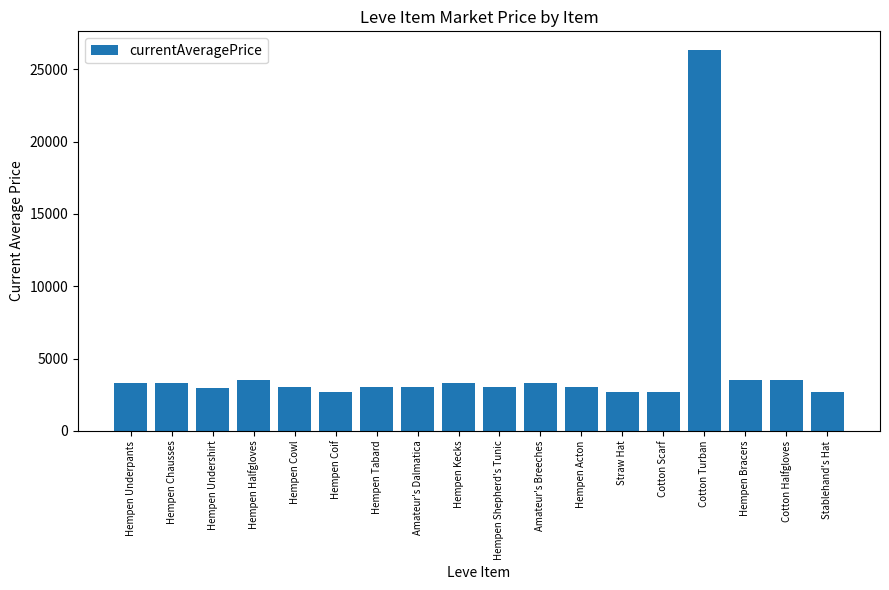

What is the sum of the values at Cotton Halfgloves and Stablehand's Hat?

6209